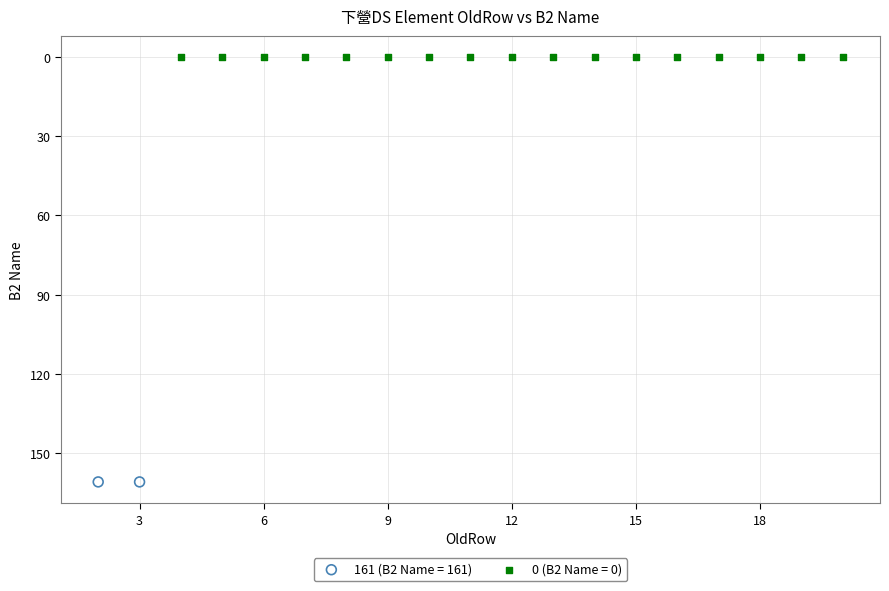

What are all the series names shown in the legend?

161 (B2 Name = 161), 0 (B2 Name = 0)